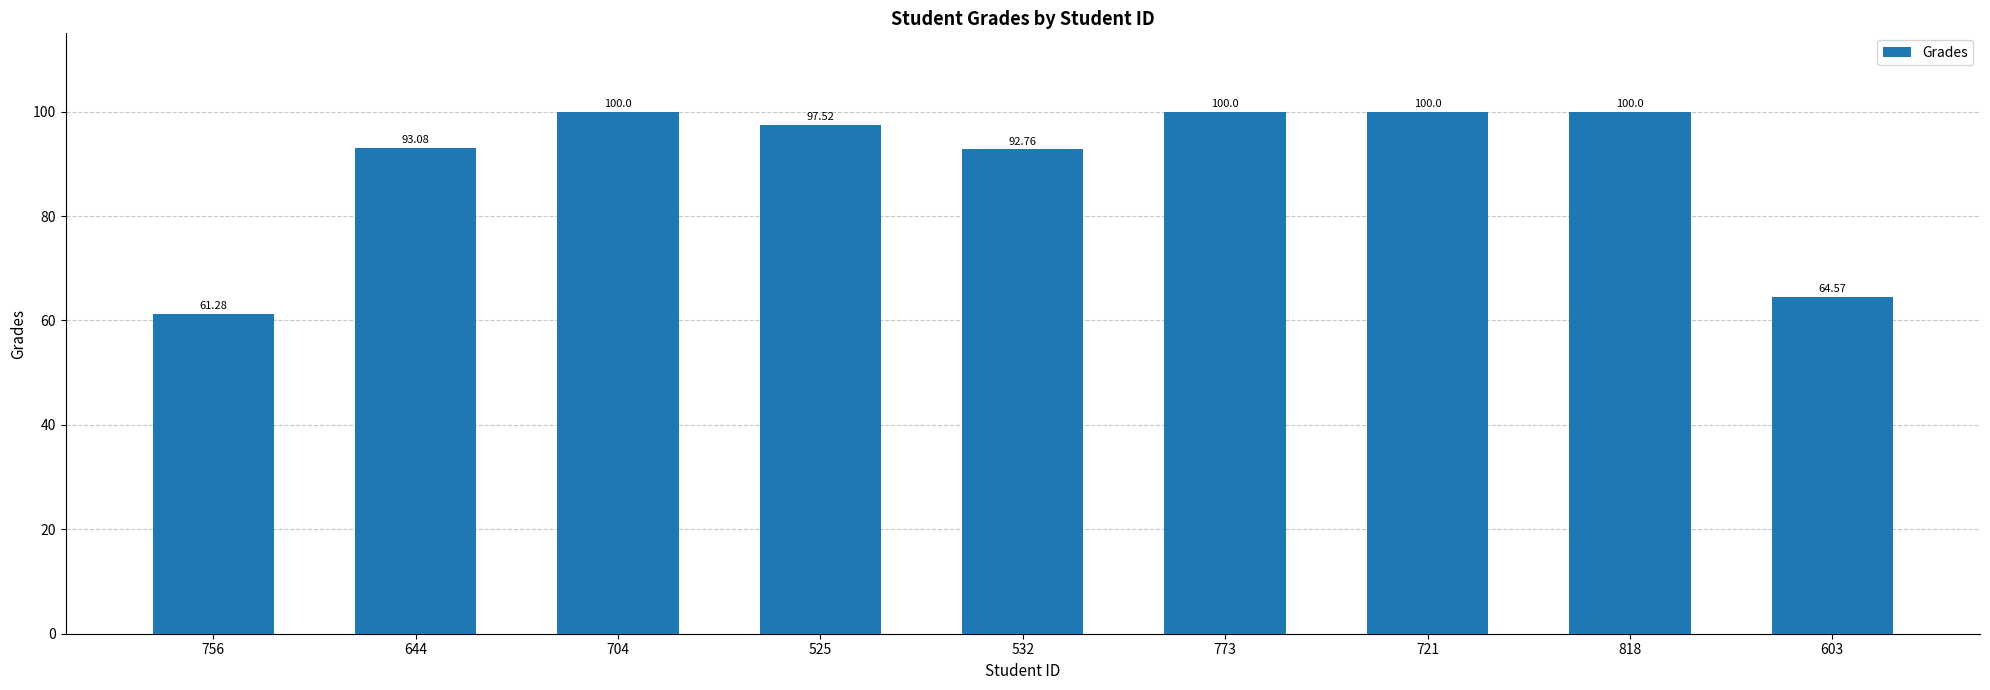

What is the difference between the values at 704 and 603?

35.4